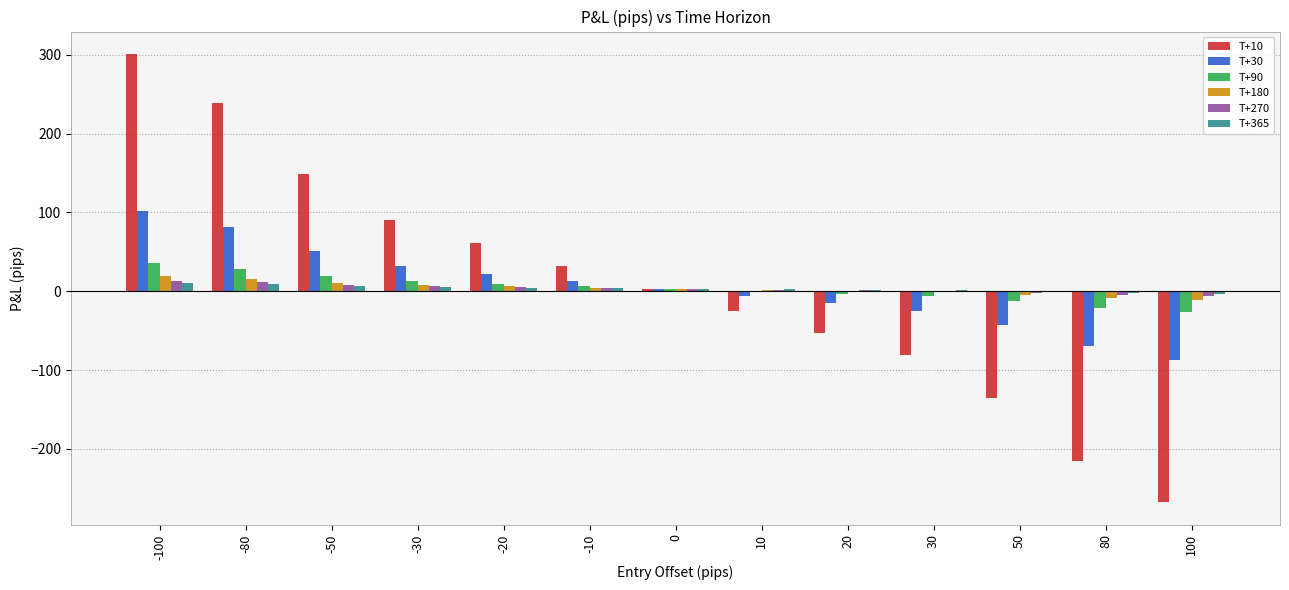

The value of T+10 at 80 is -71.0. True or false?

False